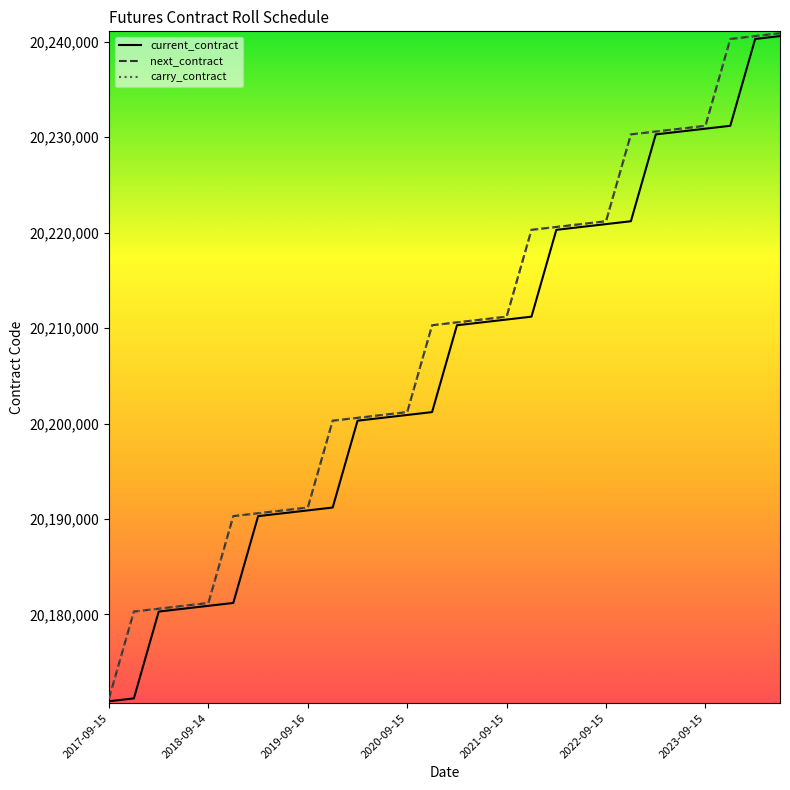

Reading left to right, extract all data points from this chart.

current_contract: 20170900	20171200	20180300	20180600	20180900	20181200	20190300	20190600	20190900	20191200	20200300	20200600	20200900	20201200	20210300	20210600	20210900	20211200	20220300	20220600	20220900	20221200	20230300	20230600	20230900	20231200	20240300	20240600
next_contract: 20171200	20180300	20180600	20180900	20181200	20190300	20190600	20190900	20191200	20200300	20200600	20200900	20201200	20210300	20210600	20210900	20211200	20220300	20220600	20220900	20221200	20230300	20230600	20230900	20231200	20240300	20240600	20240900
carry_contract: 20171200	20180300	20180600	20180900	20181200	20190300	20190600	20190900	20191200	20200300	20200600	20200900	20201200	20210300	20210600	20210900	20211200	20220300	20220600	20220900	20221200	20230300	20230600	20230900	20231200	20240300	20240600	20240900